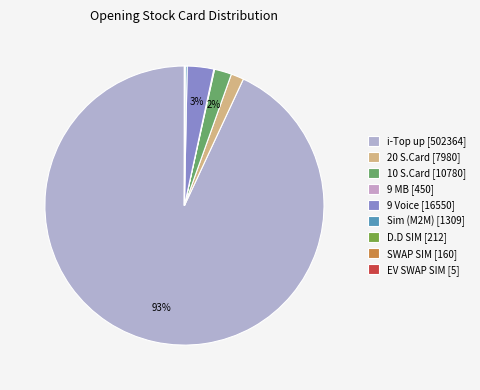

True or false: 9 MB accounts for 0% of the total.

True